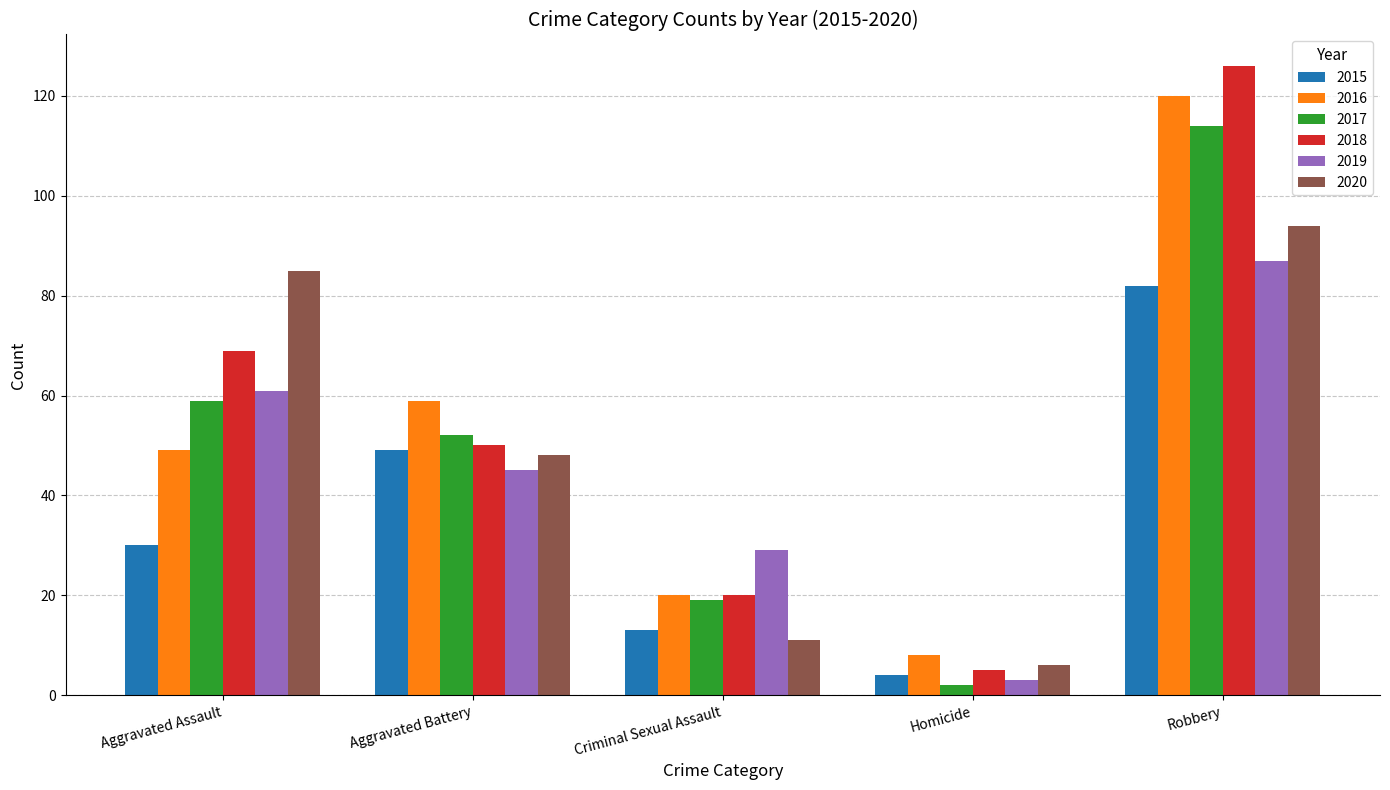

What is the difference between the 2018 values at Aggravated Assault and Robbery?

57